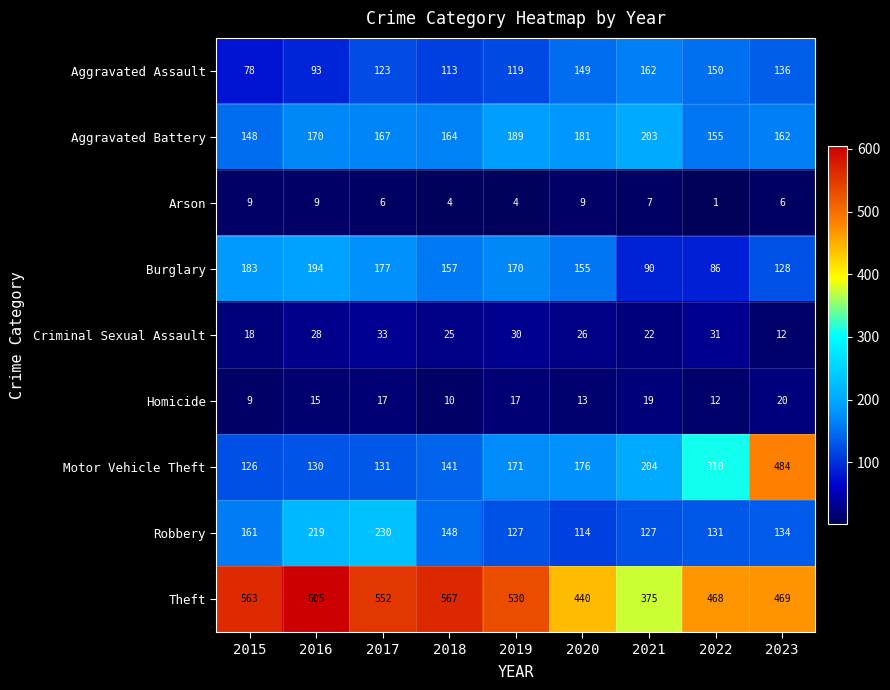

What is the total value across all series at 2018?

1329